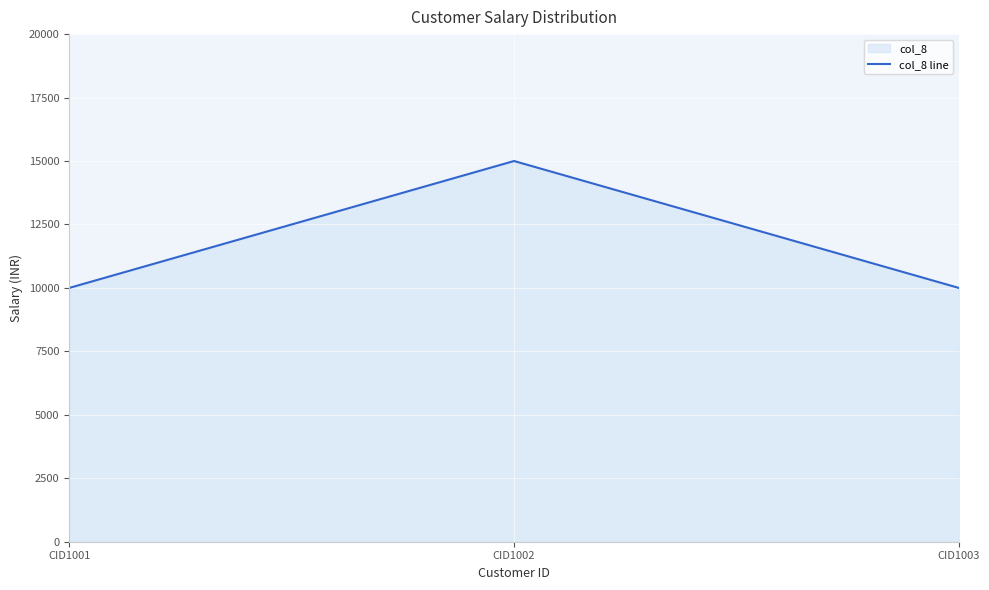

What value does the data have at CID1002, to the nearest 100?

15000